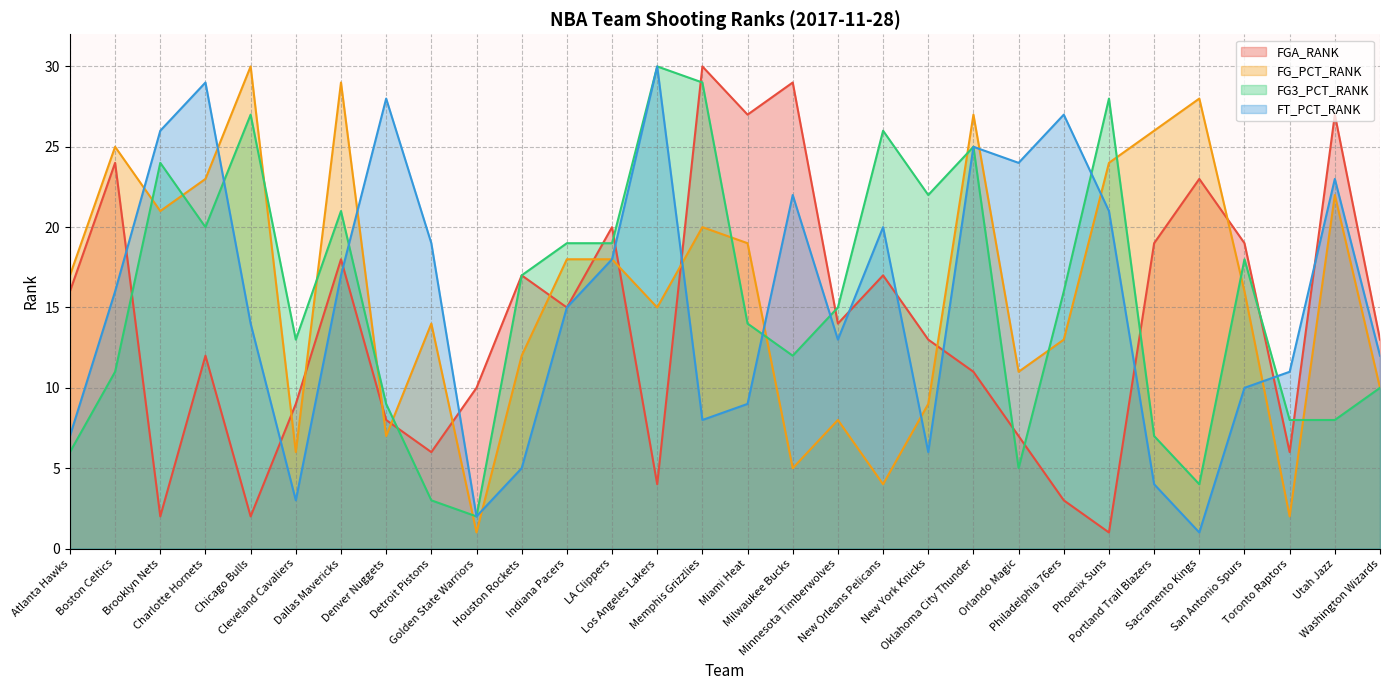

At how many categories does at least one series exceed 23?

18